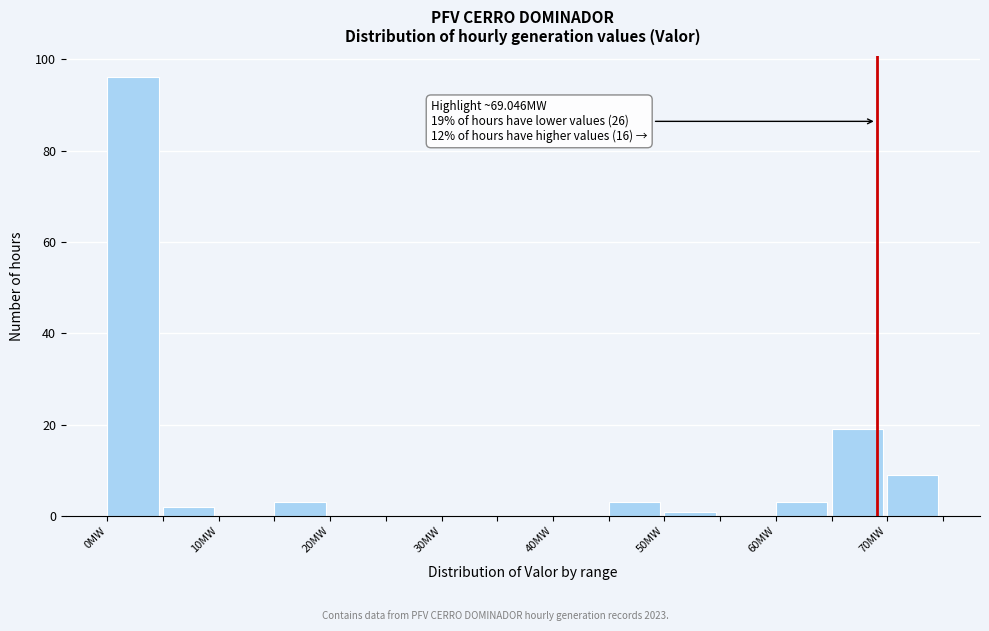

Over which range of the x-axis is the bar tallest?

0 to 5